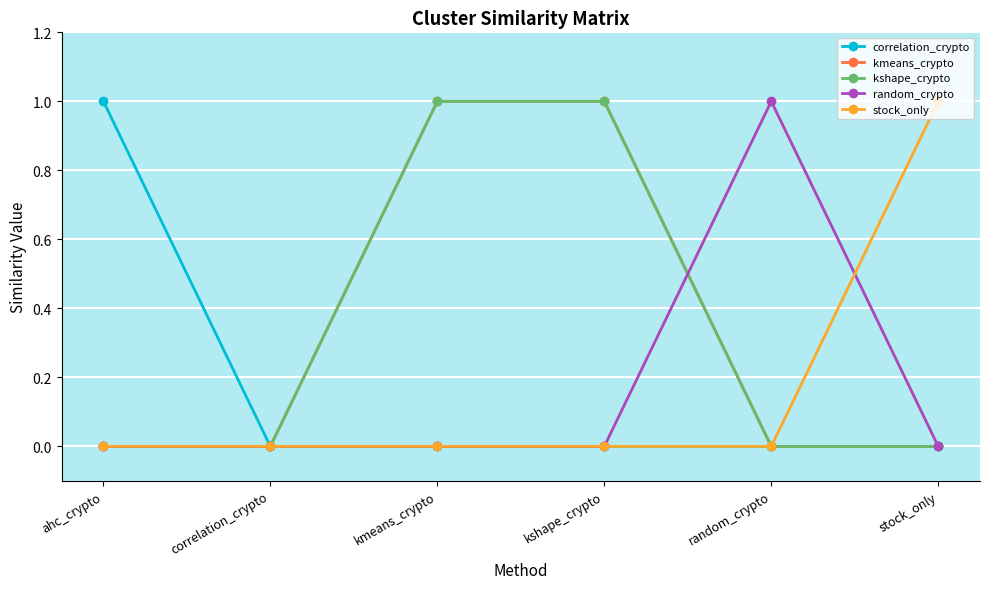

Does the chart have visible grid lines?

Yes